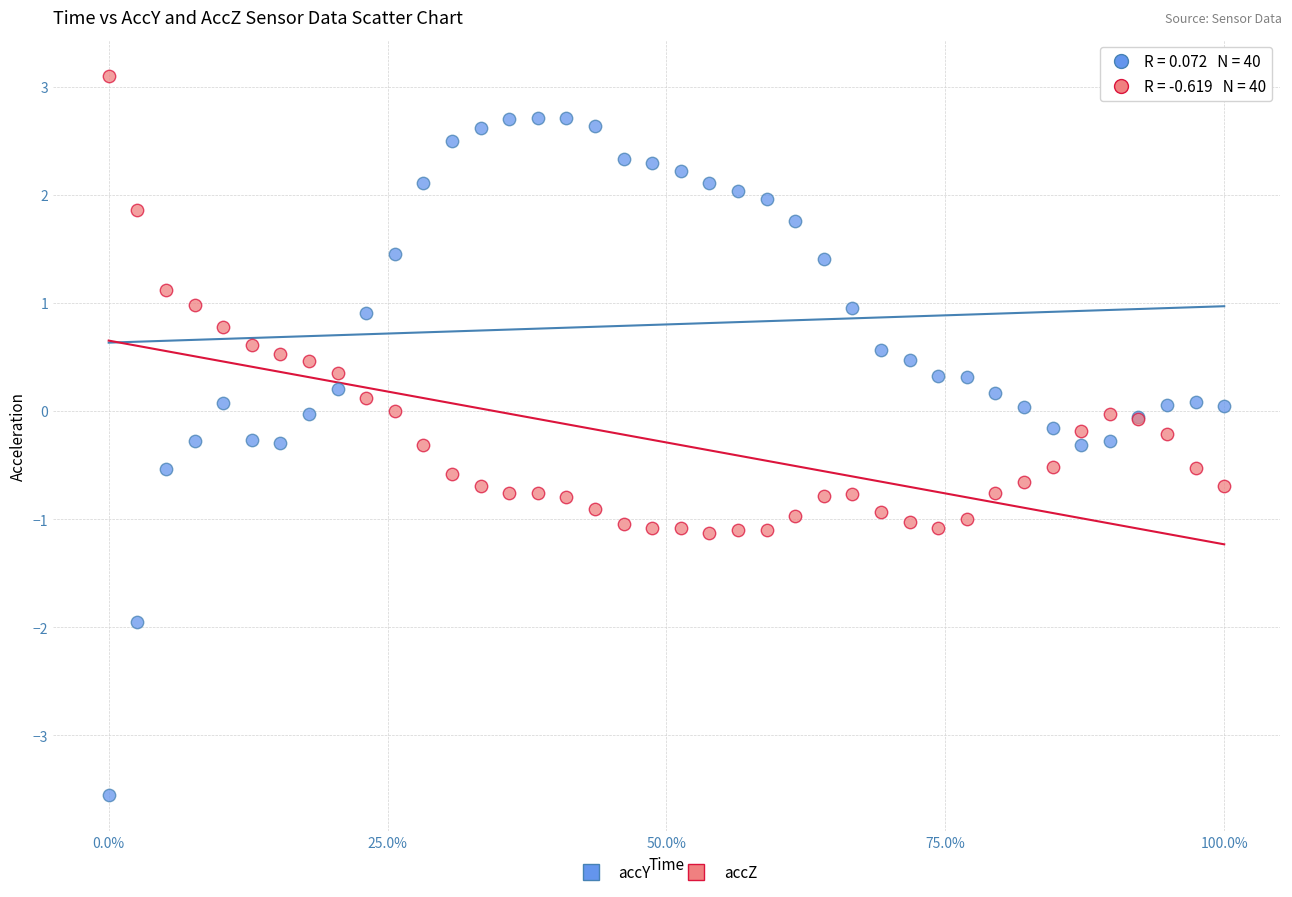

What is the X range (max minus min) for the scatter plot?

1.0